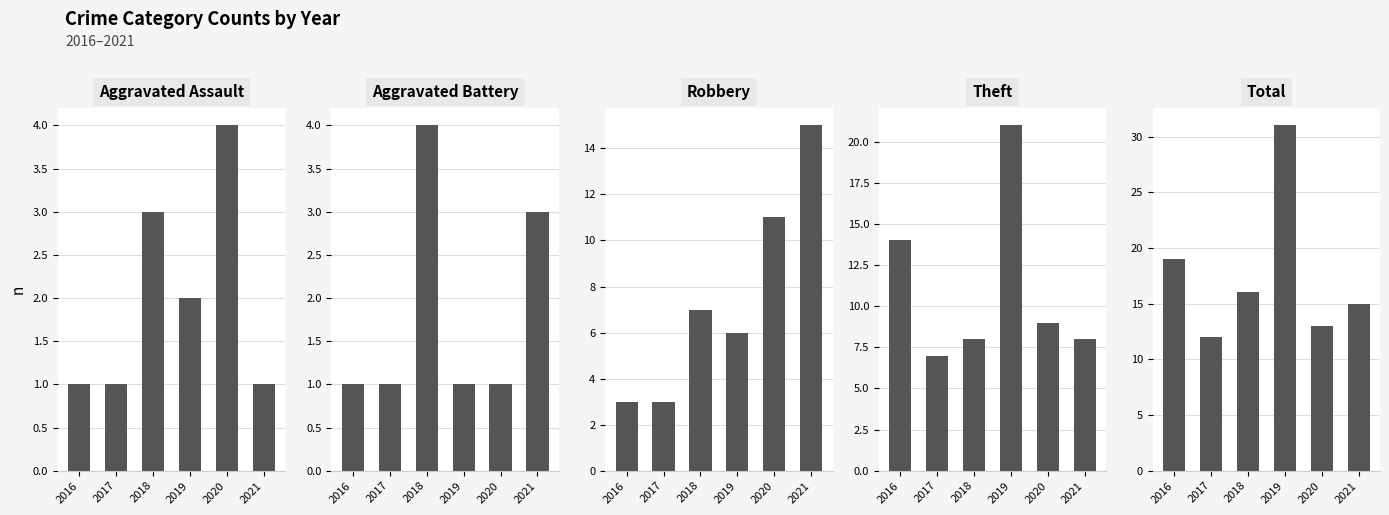

Reading left to right, transcribe all the data shown in this chart.

Aggravated Assault: 2016=1	2017=1	2018=3	2019=2	2020=4	2021=1
Aggravated Battery: 2016=1	2017=1	2018=4	2019=1	2020=1	2021=3
Robbery: 2016=3	2017=3	2018=7	2019=6	2020=11	2021=15
Theft: 2016=14	2017=7	2018=8	2019=21	2020=9	2021=8
Total: 2016=19	2017=12	2018=16	2019=31	2020=13	2021=15